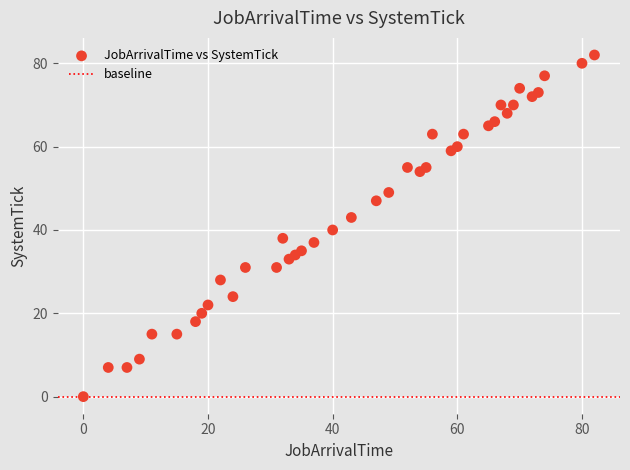

What Y value in the scatter plot is closest to 41?

40